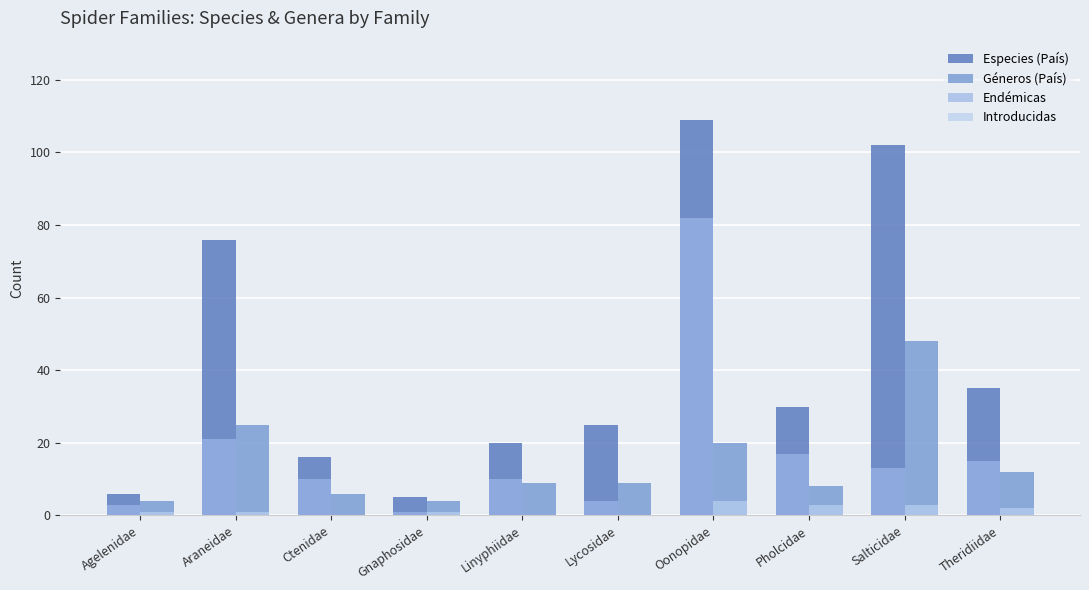

Which series changed the most between Lycosidae and Oonopidae?

Especies (País)